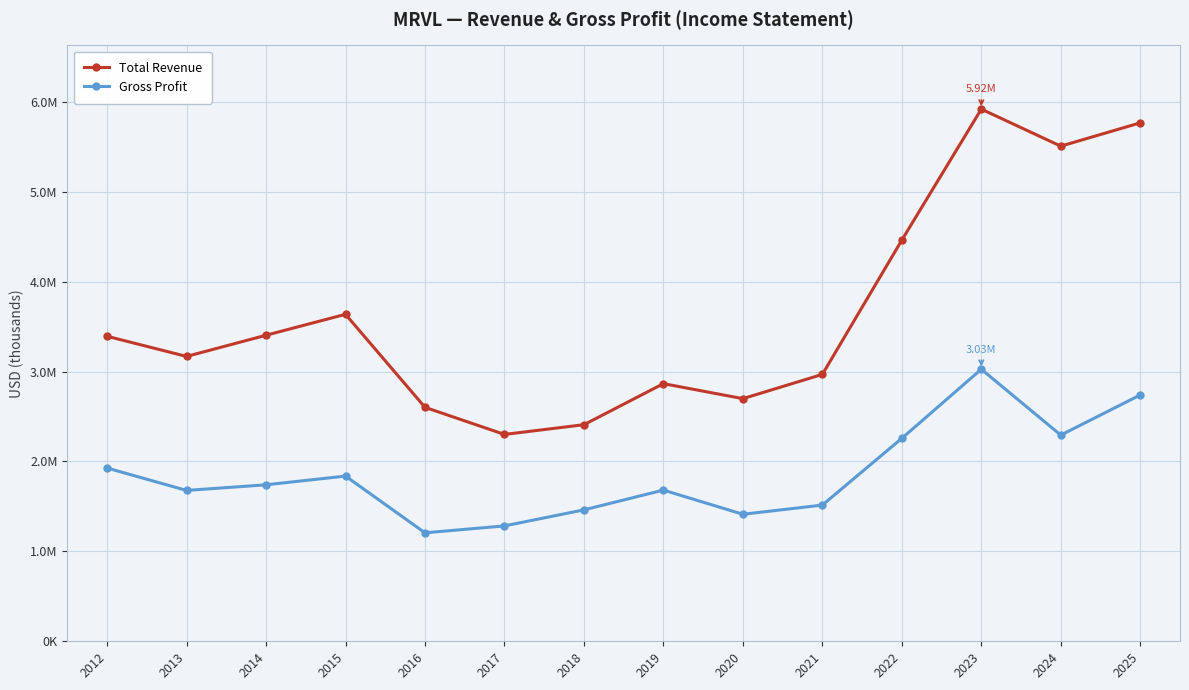

Is this an area chart (filled region under the line)?

No